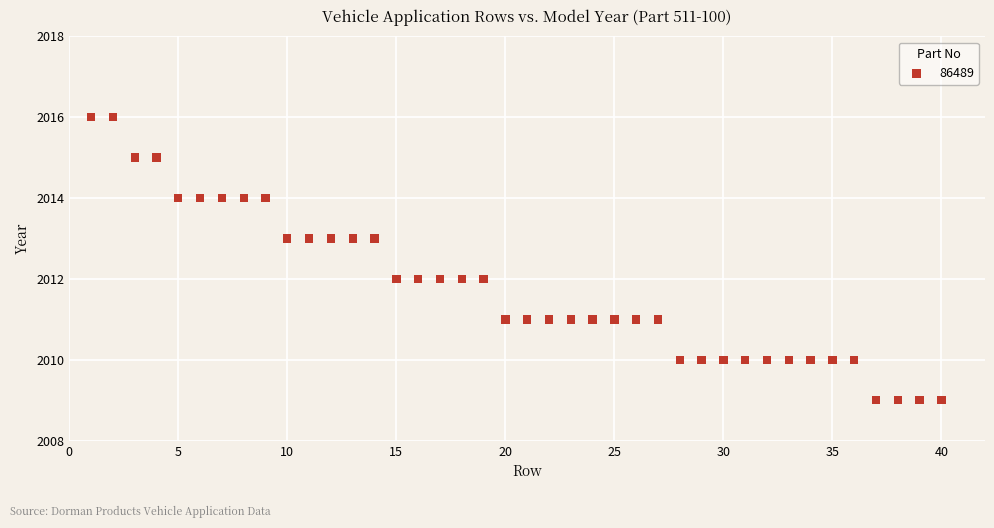

What is the range of X values (max minus min)?

39